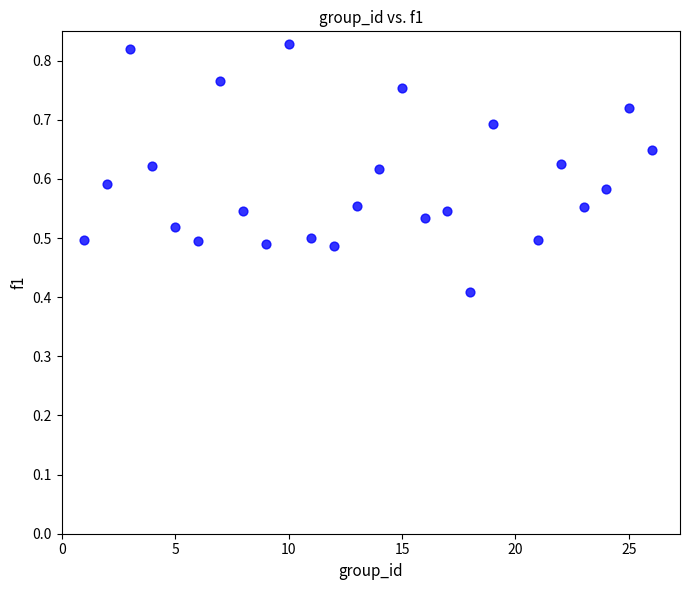

What is the range of X values (max minus min)?

25.0